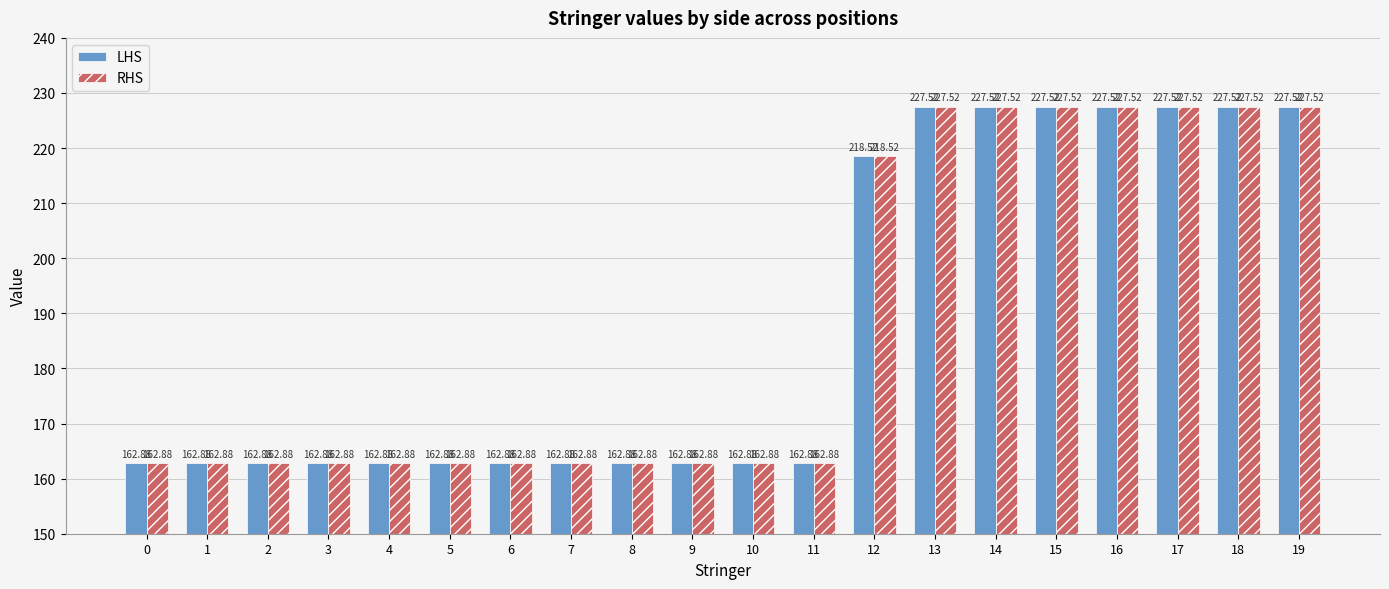

What is the minimum value for RHS?

162.9